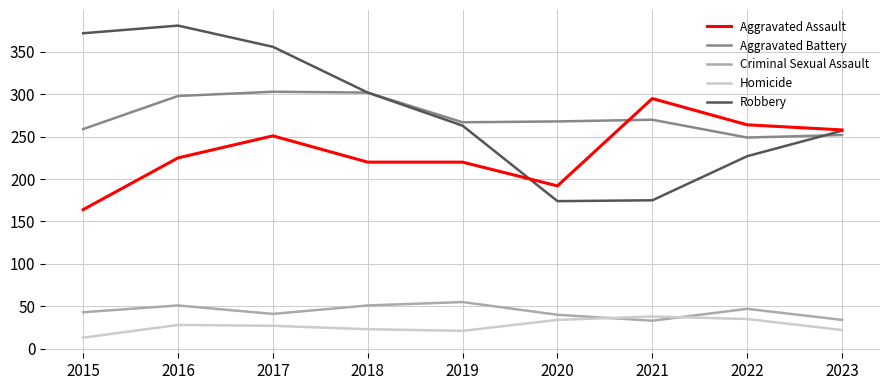

True or false: Aggravated Battery and Criminal Sexual Assault cross at least once.

False